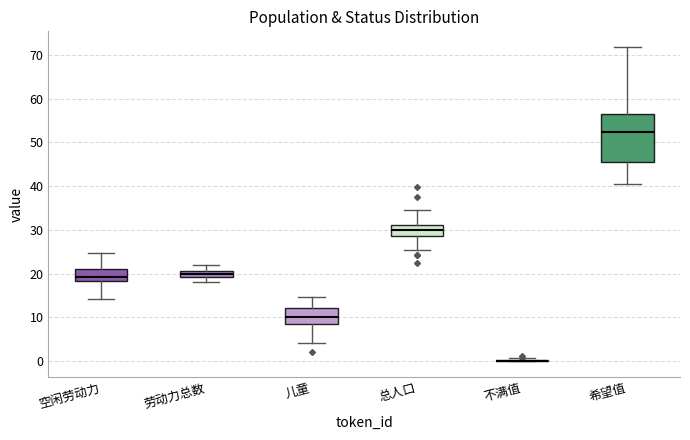

Which box is the tallest, from its lower edge to its upper edge?

希望值